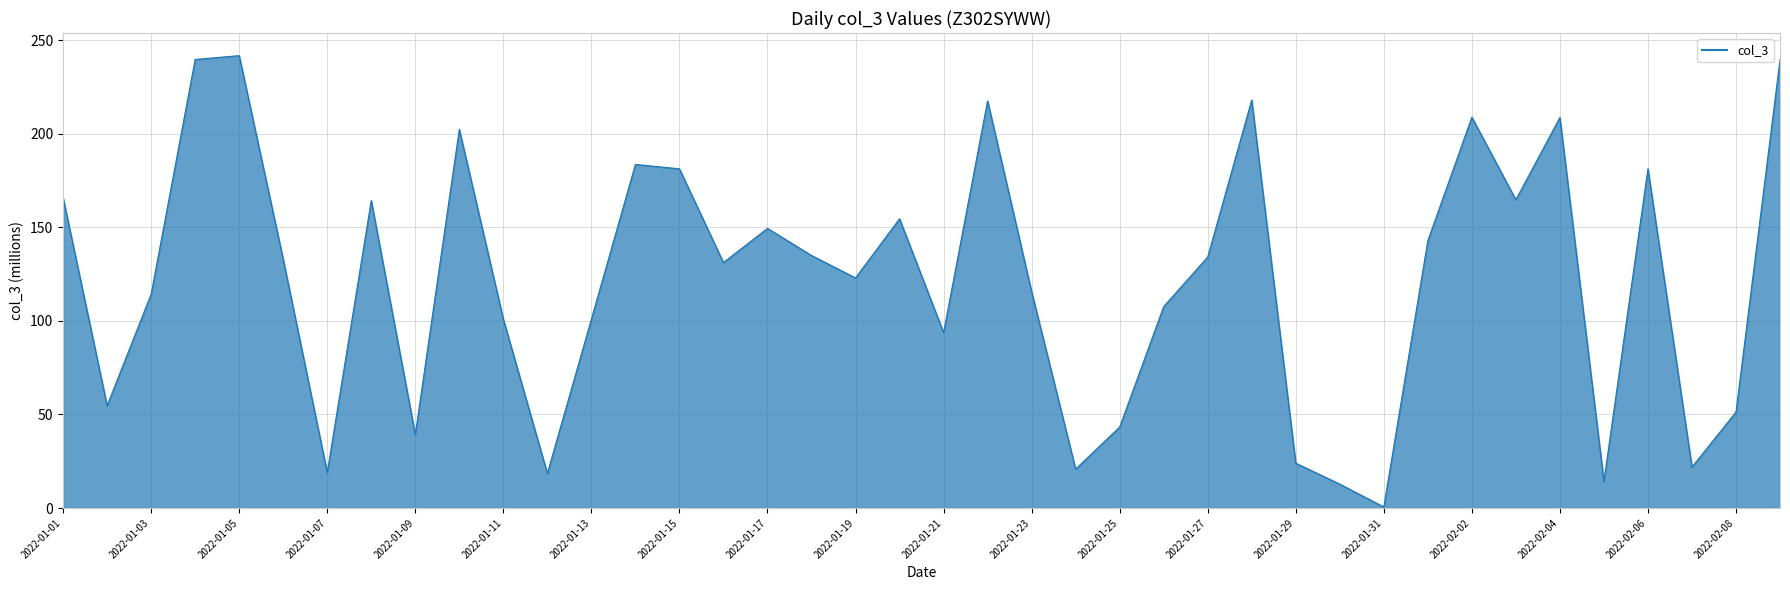

What is the maximum value shown in the chart?

241.7